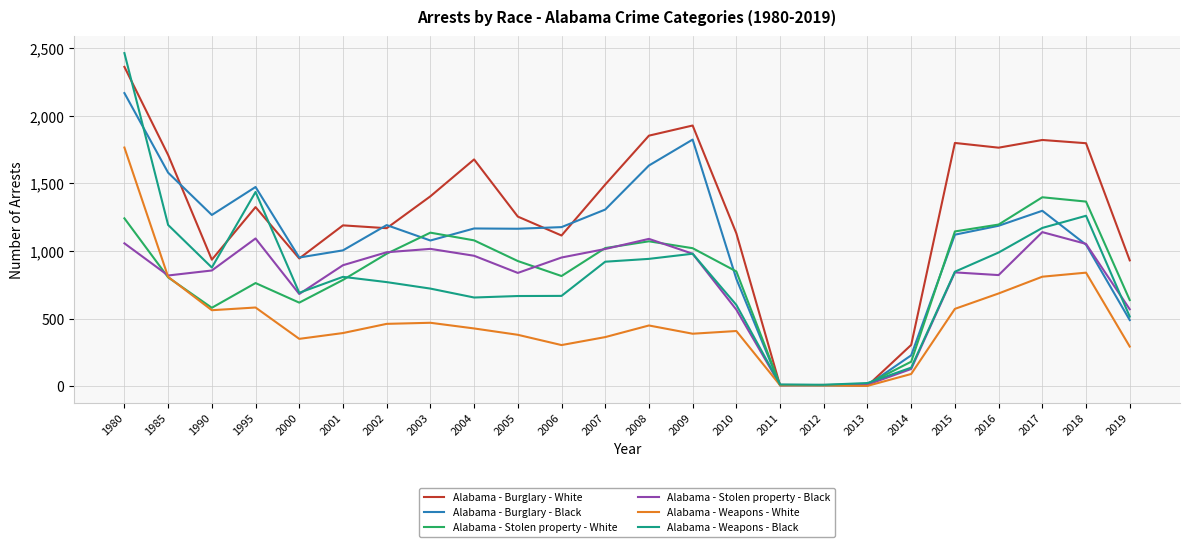

Which category has the highest value across all series?

1980